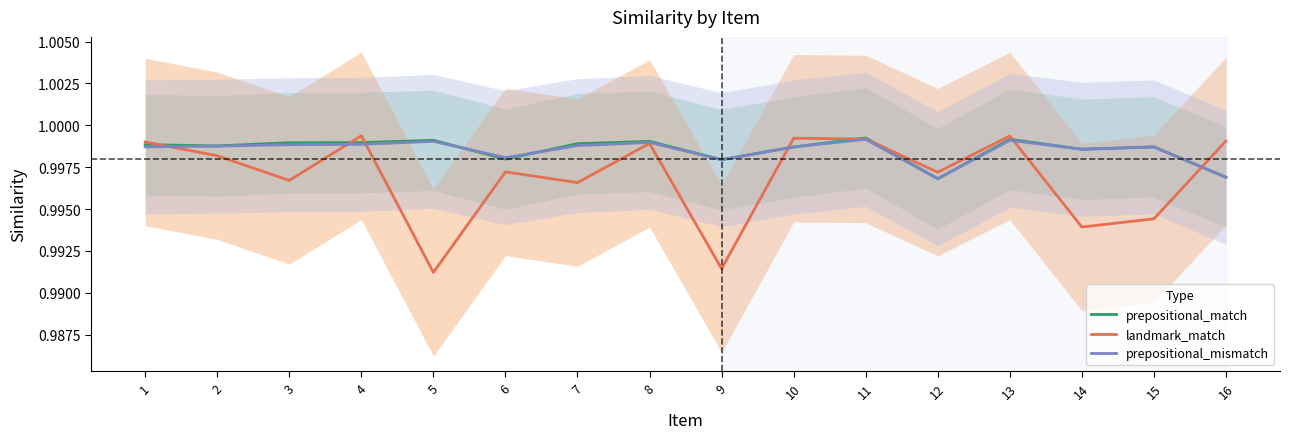

Reading left to right, list all the values displayed in this chart.

prepositional_match: 1=1.0	2=1.0	3=1.0	4=1.0	5=1.0	6=1.0	7=1.0	8=1.0	9=1.0	10=1.0	11=1.0	12=1.0	13=1.0	14=1.0	15=1.0	16=1.0
landmark_match: 1=1.0	2=1.0	3=1.0	4=1.0	5=1.0	6=1.0	7=1.0	8=1.0	9=1.0	10=1.0	11=1.0	12=1.0	13=1.0	14=1.0	15=1.0	16=1.0
prepositional_mismatch: 1=1.0	2=1.0	3=1.0	4=1.0	5=1.0	6=1.0	7=1.0	8=1.0	9=1.0	10=1.0	11=1.0	12=1.0	13=1.0	14=1.0	15=1.0	16=1.0